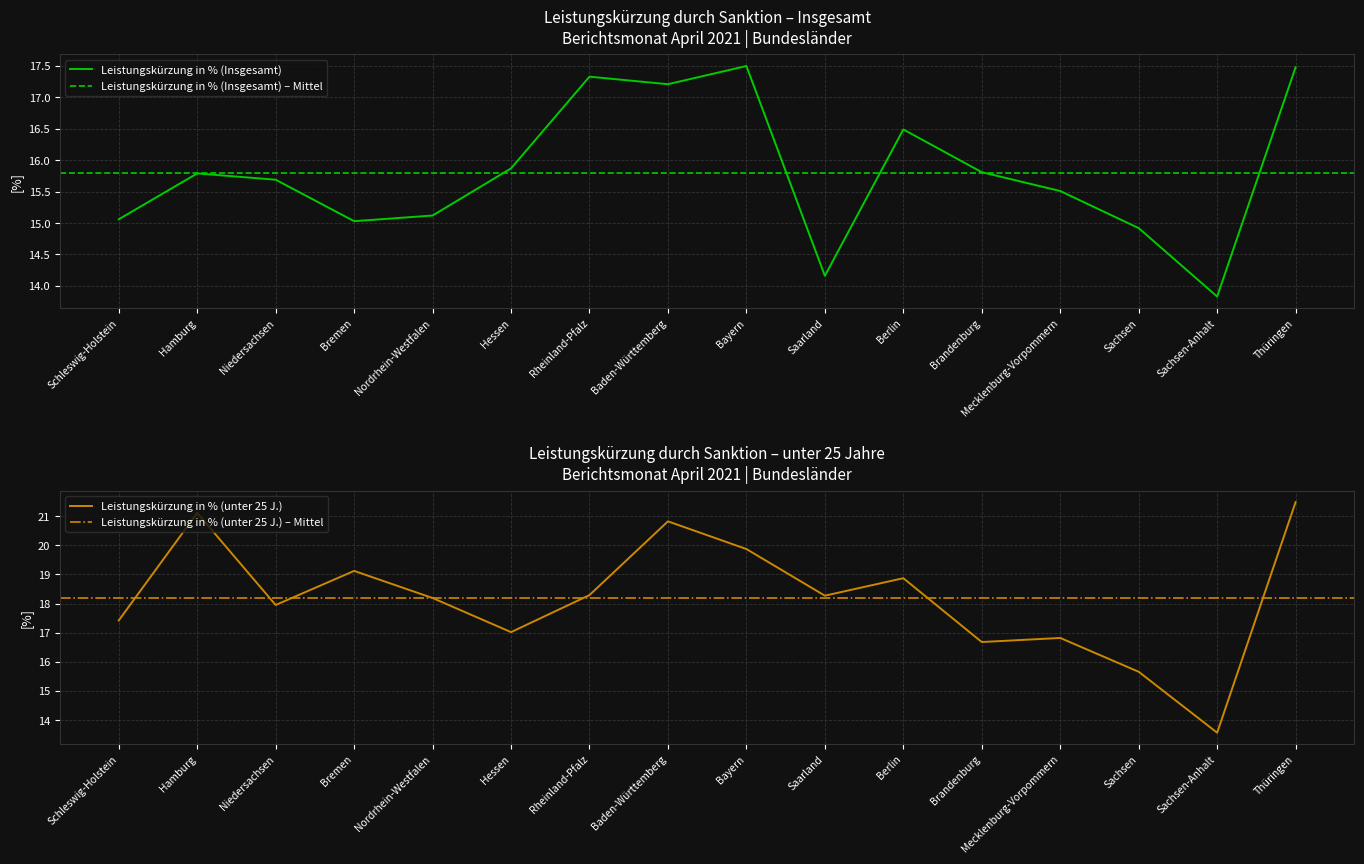

What is the value of the Leistungskürzung in % (Insgesamt) point at the 3rd from the left?

15.7